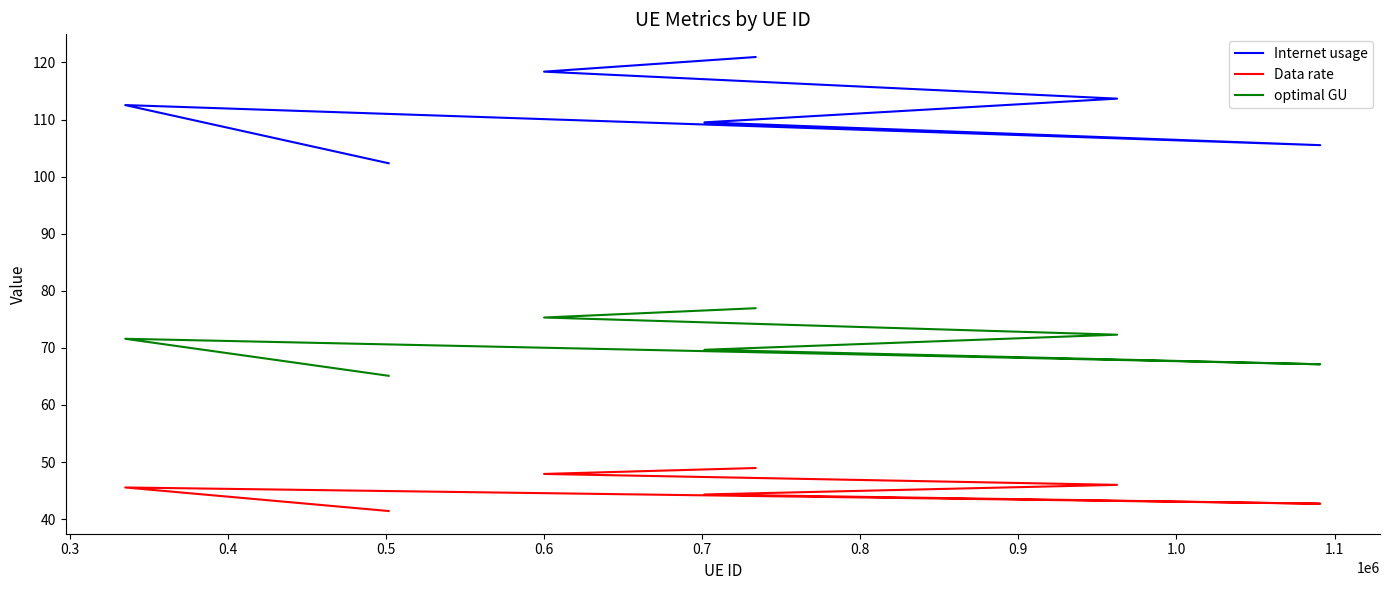

Does the chart display data point markers on the line(s)?

No